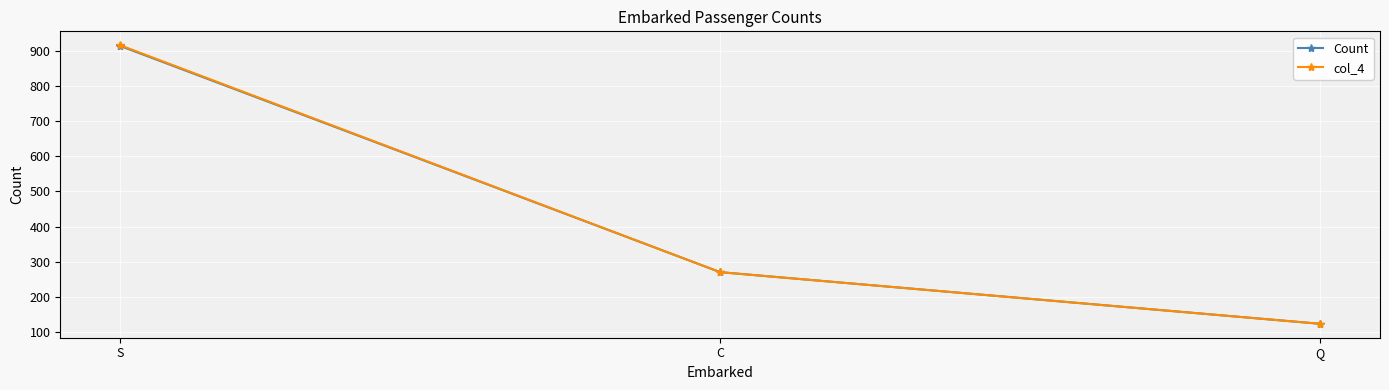

List the labels in order of Count value, smallest first.

Q, C, S